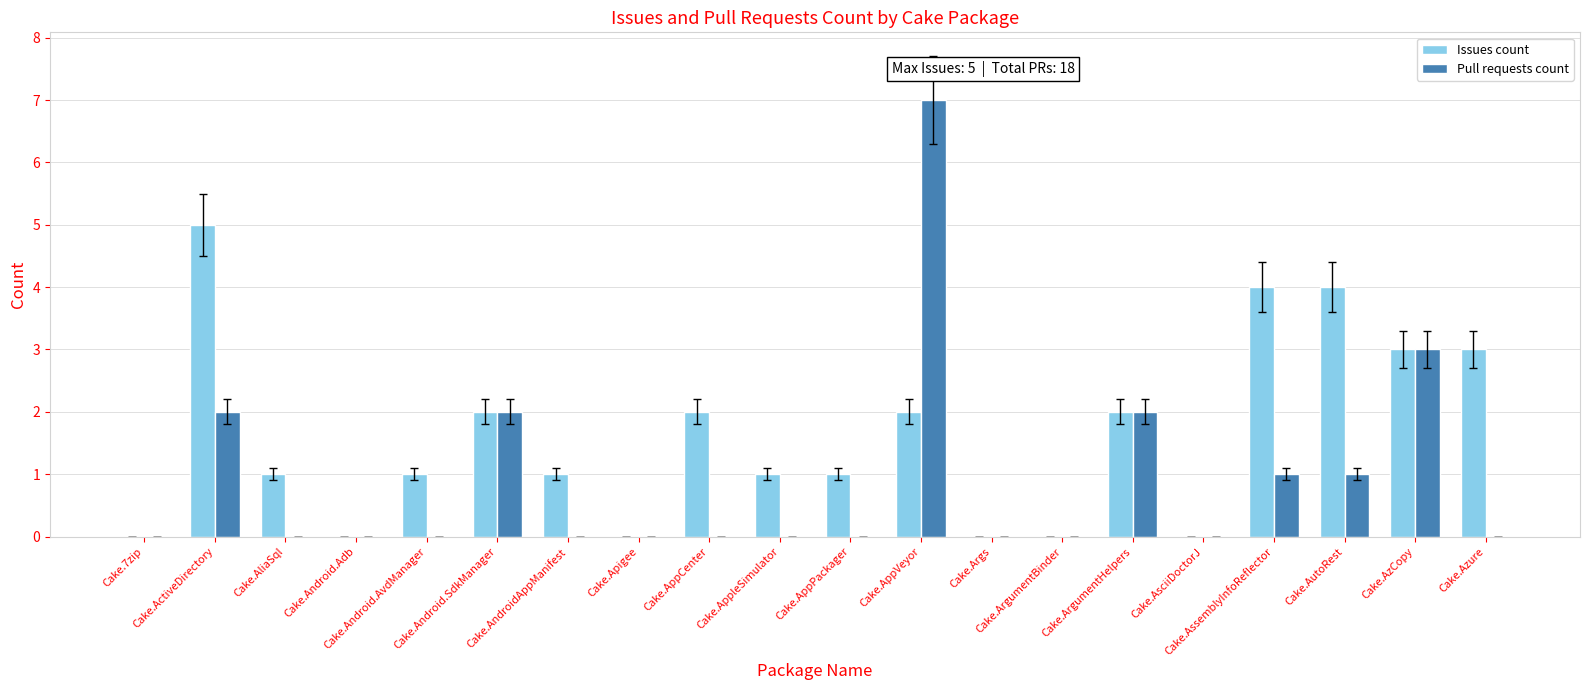

What is the greatest value displayed?

7